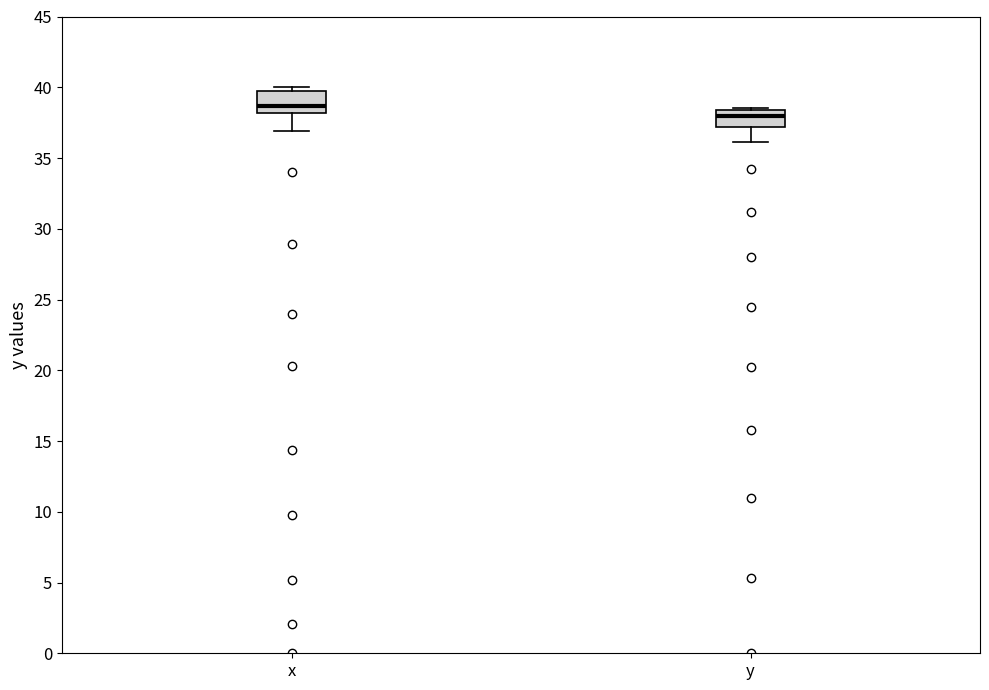

Reading left to right, transcribe this box plot: for each box, give where its median line is, the range the box spans, and where its two whiskers end, as read against the y-axis. The values are not printed on the chart, so give them approximately, as read against the axis.

x: median 38.5, box 38.0 to 39.5, whiskers 37.0 to 40.0
y: median 38.0, box 37.0 to 38.5, whiskers 36.0 to 38.5